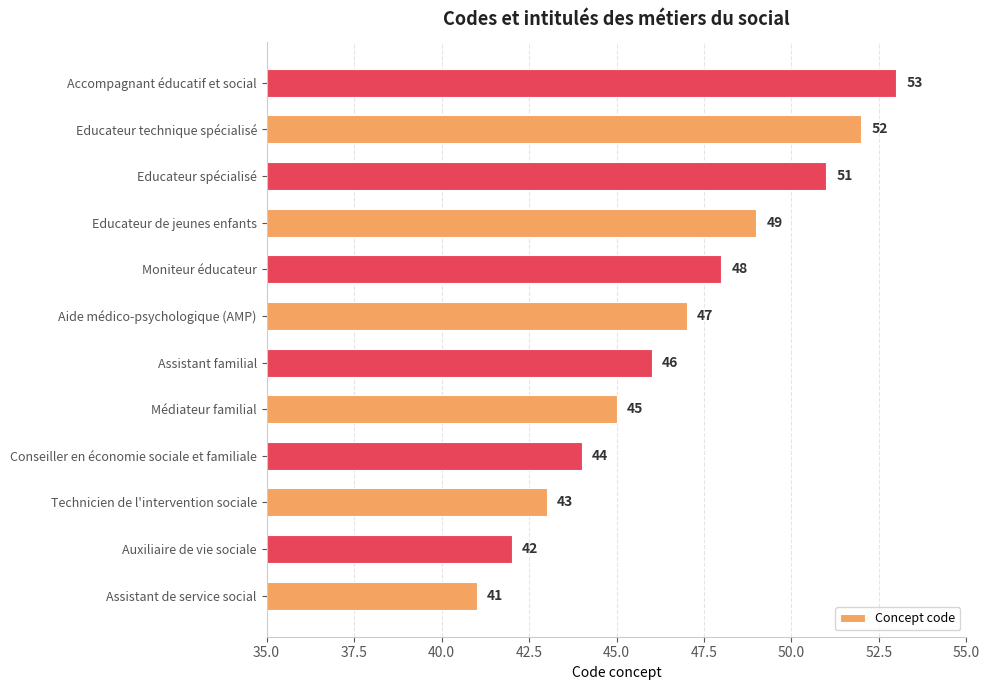

List the labels in order of value, smallest first.

Assistant de service social, Auxiliaire de vie sociale, Technicien de l'intervention sociale, Conseiller en économie sociale et familiale, Médiateur familial, Assistant familial, Aide médico-psychologique (AMP), Moniteur éducateur, Educateur de jeunes enfants, Educateur spécialisé, Educateur technique spécialisé, Accompagnant éducatif et social